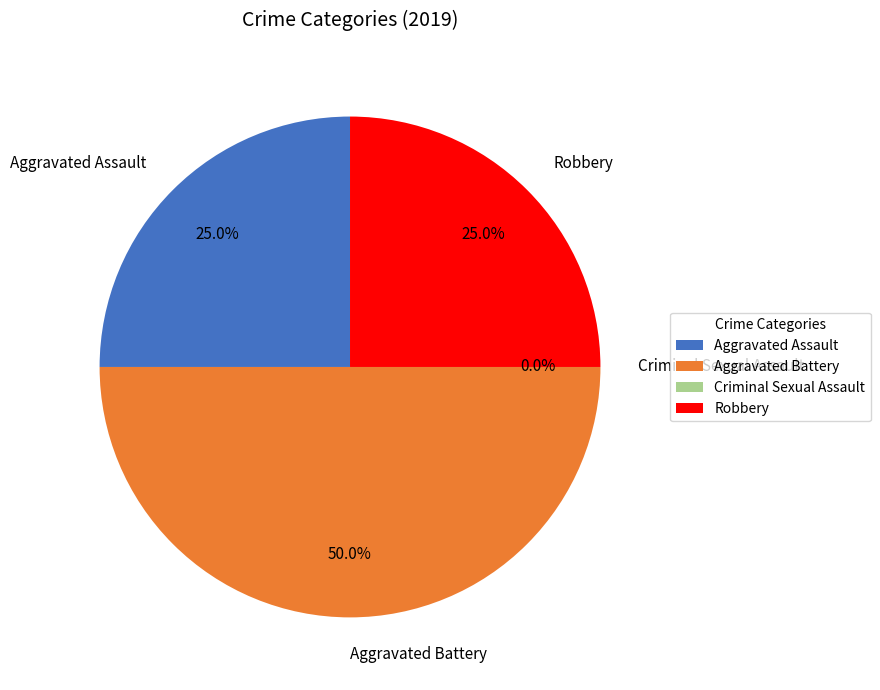

To the nearest percent, what is the difference between the largest and smallest slice percentages?

50%